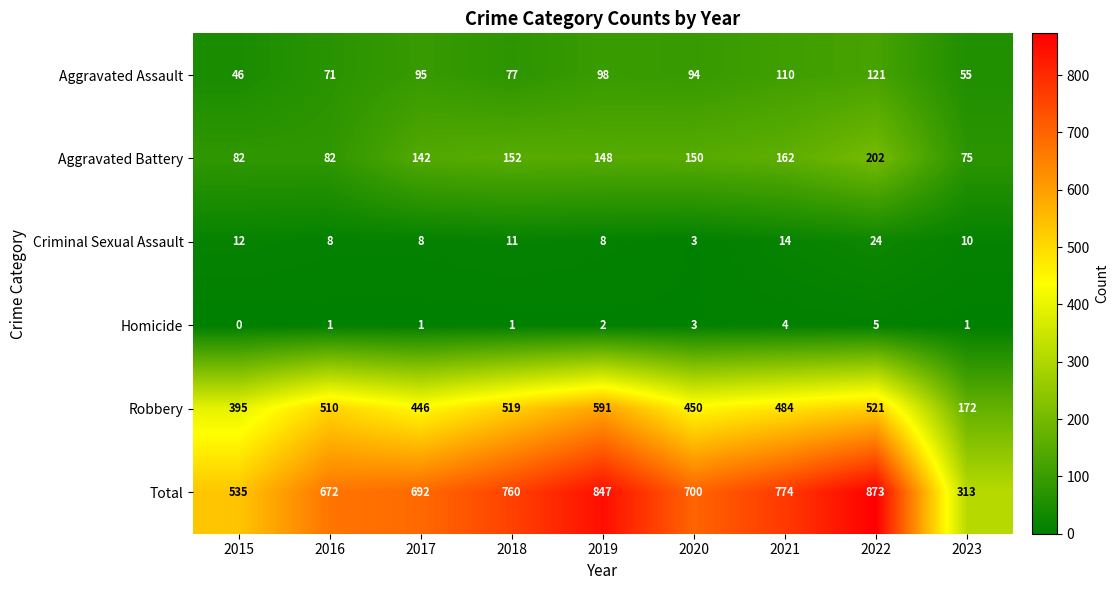

True or false: Criminal Sexual Assault has a value of 9 at 2021.

False